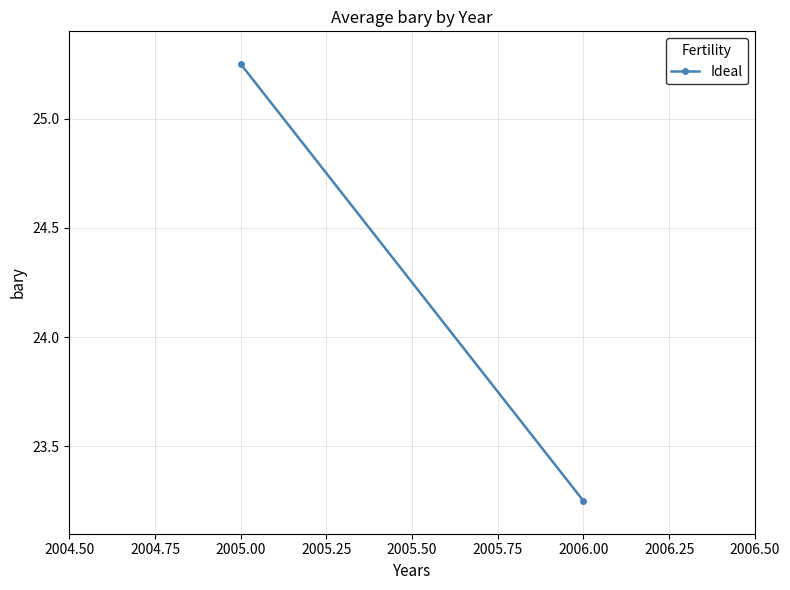

How many lines are shown in the chart?

1